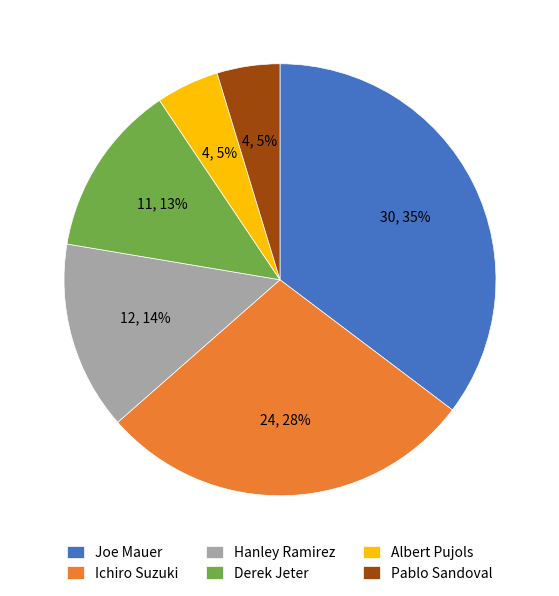

Does any single category account for the majority?

No